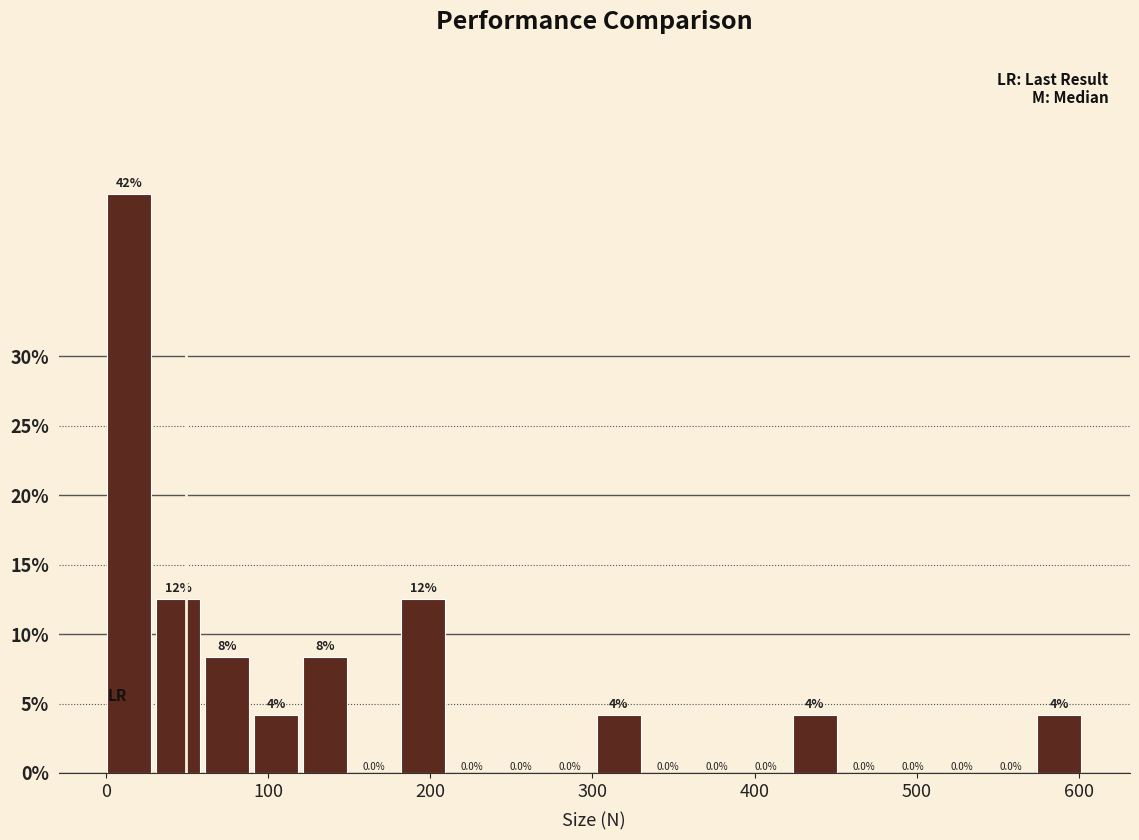

Around what value on the x-axis is the tallest bar? Give the approximate position of its centre, as read against the axis.

10